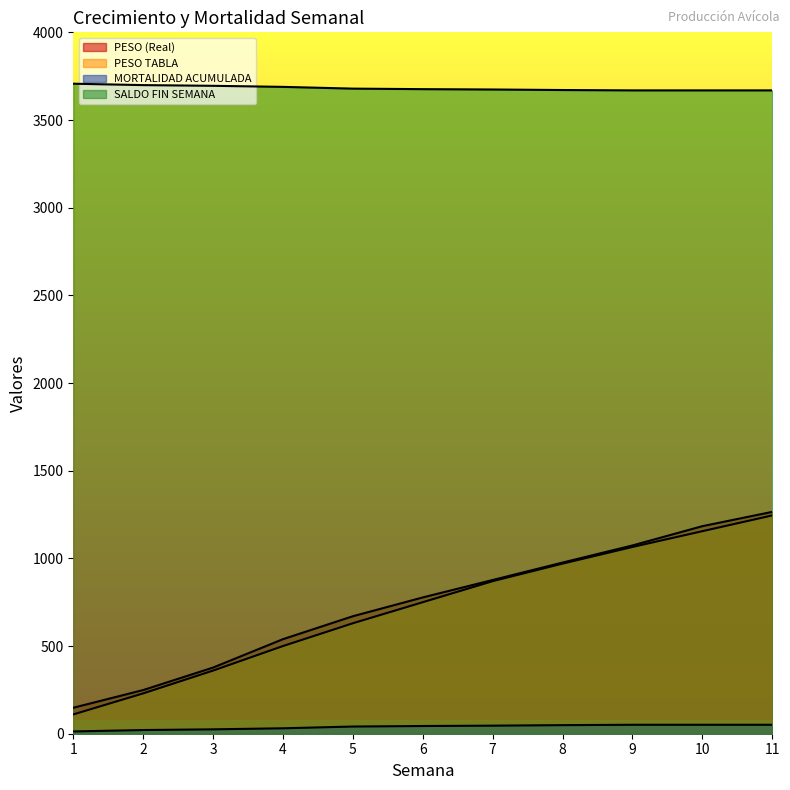

Which series has the widest spread of values?

PESO TABLA